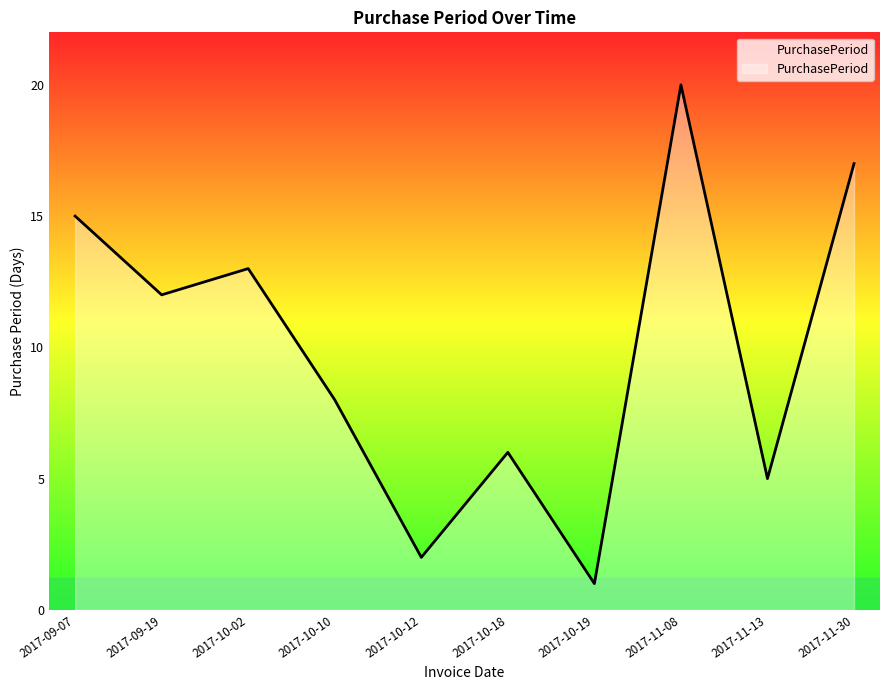

List the labels in order of value, largest first.

2017-11-08, 2017-11-30, 2017-09-07, 2017-10-02, 2017-09-19, 2017-10-10, 2017-10-18, 2017-11-13, 2017-10-12, 2017-10-19